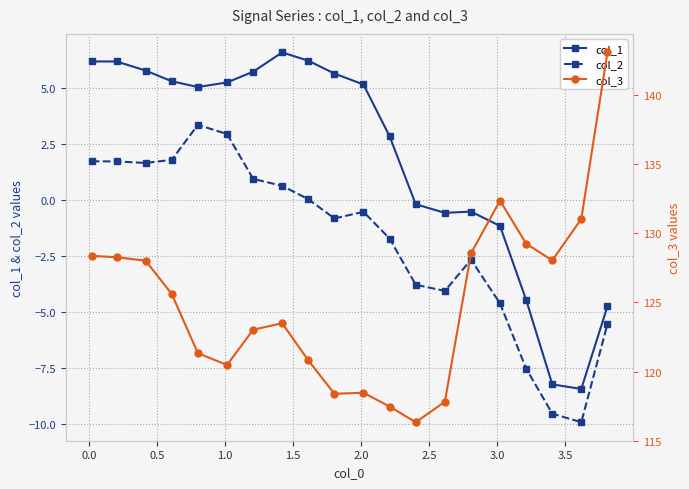

What is the minimum value for col_2?

-9.9